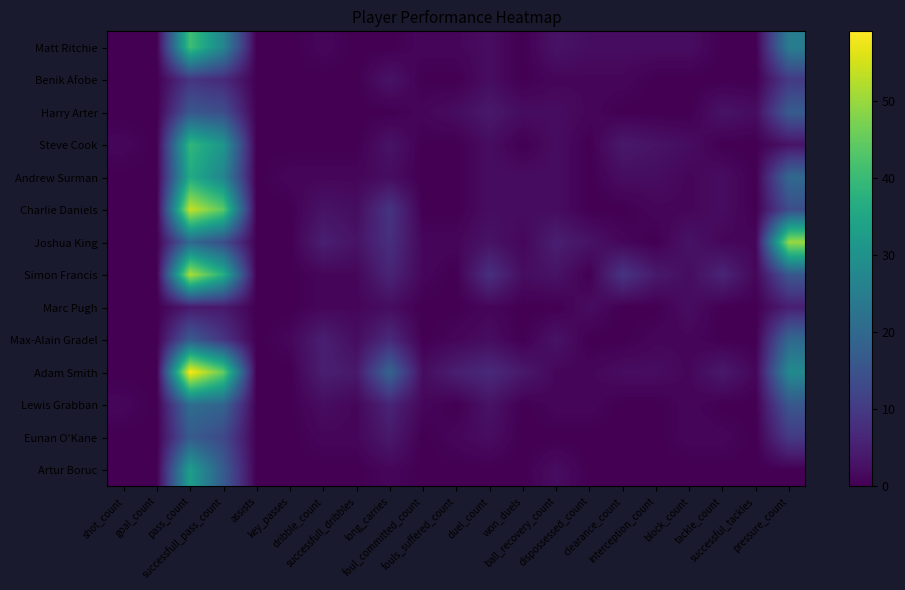

Reading left to right, what are all the values shown in this chart?

Matt Ritchie: shot_count=0	goal_count=0	pass_count=41	successfull_pass_count=27	assists=0	key_passes=0	dribble_count=1	successfull_dribbles=0	long_carries=0	foul_committed_count=1	fouls_suffered_count=1	duel_count=2	won_duels=0	ball_recovery_count=3	dispossessed_count=2	clearance_count=2	interception_count=2	block_count=2	tackle_count=0	successful_tackles=0	pressure_count=25
Benik Afobe: shot_count=0	goal_count=0	pass_count=9	successfull_pass_count=7	assists=0	key_passes=0	dribble_count=0	successfull_dribbles=0	long_carries=3	foul_committed_count=0	fouls_suffered_count=0	duel_count=2	won_duels=0	ball_recovery_count=1	dispossessed_count=1	clearance_count=1	interception_count=0	block_count=0	tackle_count=0	successful_tackles=0	pressure_count=10
Harry Arter: shot_count=0	goal_count=0	pass_count=16	successfull_pass_count=14	assists=0	key_passes=0	dribble_count=0	successfull_dribbles=0	long_carries=0	foul_committed_count=1	fouls_suffered_count=2	duel_count=4	won_duels=2	ball_recovery_count=2	dispossessed_count=1	clearance_count=0	interception_count=0	block_count=0	tackle_count=3	successful_tackles=2	pressure_count=17
Steve Cook: shot_count=1	goal_count=0	pass_count=39	successfull_pass_count=31	assists=0	key_passes=0	dribble_count=0	successfull_dribbles=0	long_carries=3	foul_committed_count=0	fouls_suffered_count=0	duel_count=2	won_duels=0	ball_recovery_count=2	dispossessed_count=0	clearance_count=4	interception_count=3	block_count=2	tackle_count=0	successful_tackles=0	pressure_count=3
Andrew Surman: shot_count=0	goal_count=0	pass_count=36	successfull_pass_count=27	assists=0	key_passes=1	dribble_count=1	successfull_dribbles=1	long_carries=2	foul_committed_count=0	fouls_suffered_count=0	duel_count=2	won_duels=2	ball_recovery_count=2	dispossessed_count=0	clearance_count=2	interception_count=2	block_count=1	tackle_count=2	successful_tackles=0	pressure_count=20
Charlie Daniels: shot_count=0	goal_count=0	pass_count=54	successfull_pass_count=44	assists=0	key_passes=0	dribble_count=3	successfull_dribbles=2	long_carries=9	foul_committed_count=0	fouls_suffered_count=0	duel_count=2	won_duels=2	ball_recovery_count=2	dispossessed_count=0	clearance_count=0	interception_count=1	block_count=1	tackle_count=2	successful_tackles=0	pressure_count=14
Joshua King: shot_count=0	goal_count=0	pass_count=20	successfull_pass_count=14	assists=0	key_passes=0	dribble_count=5	successfull_dribbles=3	long_carries=8	foul_committed_count=1	fouls_suffered_count=1	duel_count=3	won_duels=1	ball_recovery_count=5	dispossessed_count=3	clearance_count=1	interception_count=0	block_count=3	tackle_count=1	successful_tackles=1	pressure_count=50
Simon Francis: shot_count=0	goal_count=0	pass_count=52	successfull_pass_count=37	assists=0	key_passes=0	dribble_count=1	successfull_dribbles=1	long_carries=6	foul_committed_count=1	fouls_suffered_count=0	duel_count=8	won_duels=2	ball_recovery_count=3	dispossessed_count=0	clearance_count=9	interception_count=4	block_count=2	tackle_count=6	successful_tackles=1	pressure_count=16
Marc Pugh: shot_count=0	goal_count=0	pass_count=4	successfull_pass_count=4	assists=0	key_passes=0	dribble_count=1	successfull_dribbles=1	long_carries=2	foul_committed_count=0	fouls_suffered_count=0	duel_count=1	won_duels=0	ball_recovery_count=0	dispossessed_count=2	clearance_count=0	interception_count=0	block_count=2	tackle_count=0	successful_tackles=0	pressure_count=5
Max-Alain Gradel: shot_count=0	goal_count=0	pass_count=17	successfull_pass_count=9	assists=0	key_passes=1	dribble_count=5	successfull_dribbles=2	long_carries=7	foul_committed_count=0	fouls_suffered_count=1	duel_count=2	won_duels=0	ball_recovery_count=3	dispossessed_count=0	clearance_count=0	interception_count=1	block_count=1	tackle_count=0	successful_tackles=0	pressure_count=20
Adam Smith: shot_count=0	goal_count=0	pass_count=59	successfull_pass_count=45	assists=0	key_passes=0	dribble_count=5	successfull_dribbles=4	long_carries=19	foul_committed_count=2	fouls_suffered_count=5	duel_count=7	won_duels=4	ball_recovery_count=1	dispossessed_count=1	clearance_count=2	interception_count=2	block_count=1	tackle_count=4	successful_tackles=1	pressure_count=28
Lewis Grabban: shot_count=1	goal_count=0	pass_count=21	successfull_pass_count=19	assists=0	key_passes=0	dribble_count=2	successfull_dribbles=1	long_carries=6	foul_committed_count=1	fouls_suffered_count=0	duel_count=3	won_duels=0	ball_recovery_count=1	dispossessed_count=1	clearance_count=0	interception_count=0	block_count=1	tackle_count=0	successful_tackles=0	pressure_count=16
Eunan O'Kane: shot_count=0	goal_count=0	pass_count=17	successfull_pass_count=13	assists=0	key_passes=0	dribble_count=1	successfull_dribbles=1	long_carries=4	foul_committed_count=0	fouls_suffered_count=1	duel_count=2	won_duels=0	ball_recovery_count=0	dispossessed_count=0	clearance_count=0	interception_count=0	block_count=1	tackle_count=1	successful_tackles=0	pressure_count=10
Artur Boruc: shot_count=0	goal_count=0	pass_count=33	successfull_pass_count=17	assists=0	key_passes=0	dribble_count=0	successfull_dribbles=0	long_carries=1	foul_committed_count=0	fouls_suffered_count=0	duel_count=0	won_duels=0	ball_recovery_count=2	dispossessed_count=0	clearance_count=0	interception_count=0	block_count=0	tackle_count=0	successful_tackles=0	pressure_count=0